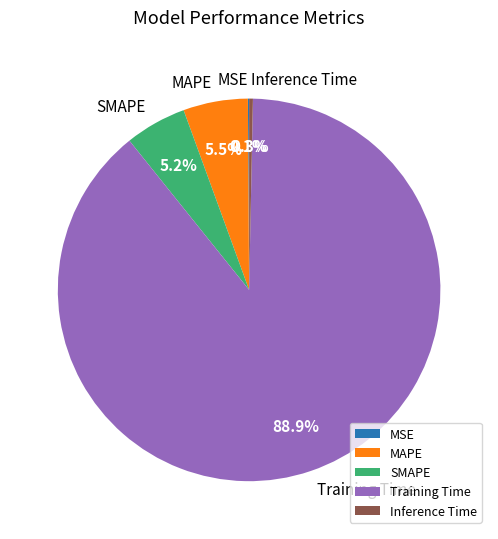

Is MAPE the majority of the pie?

No